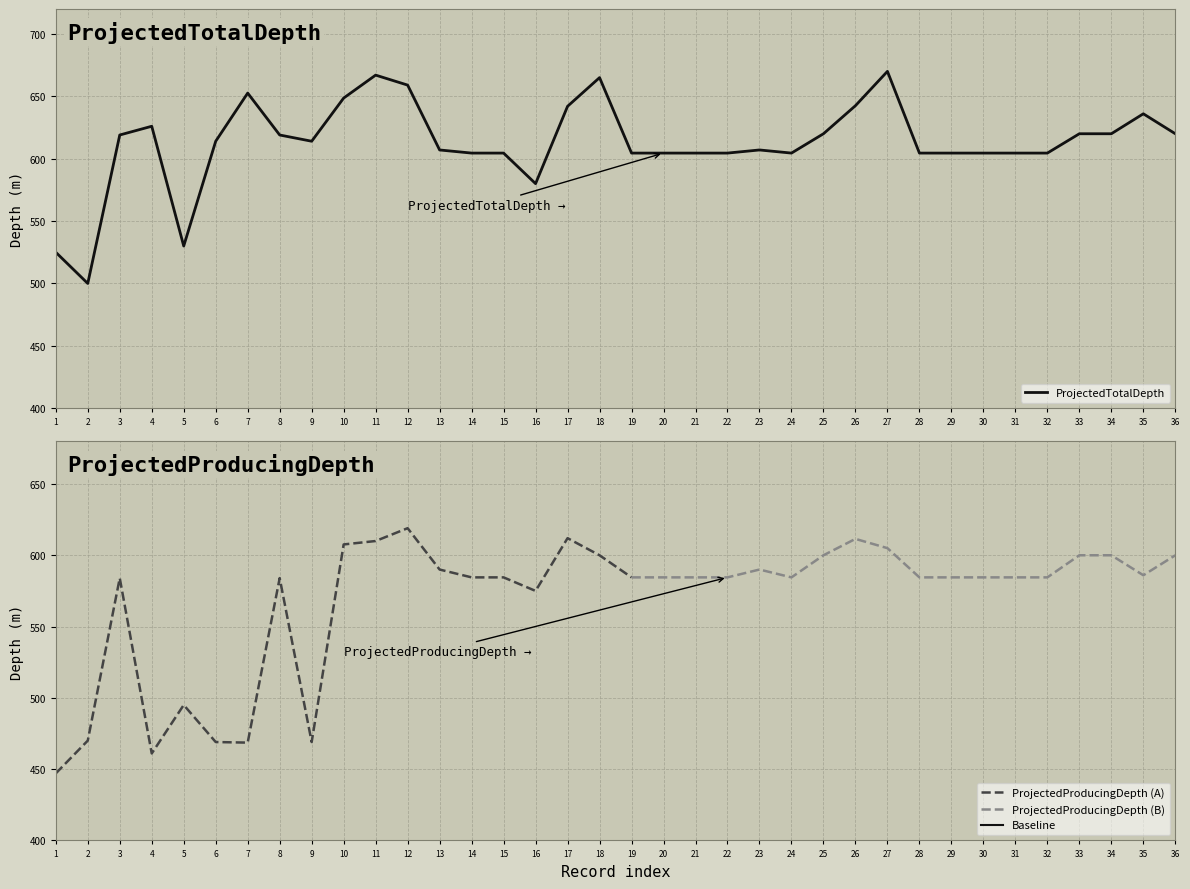

Between 32 and 5, which is larger?

32